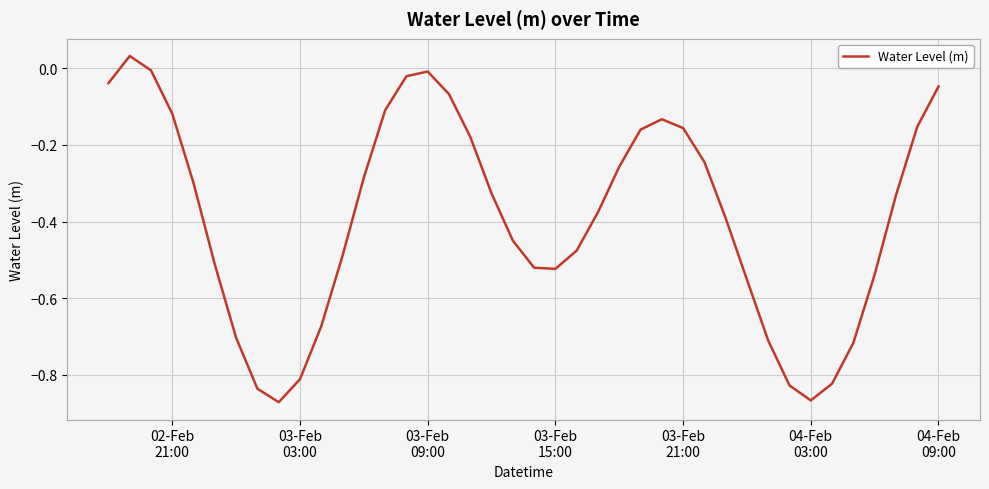

What is the difference between the maximum and minimum values?

0.9